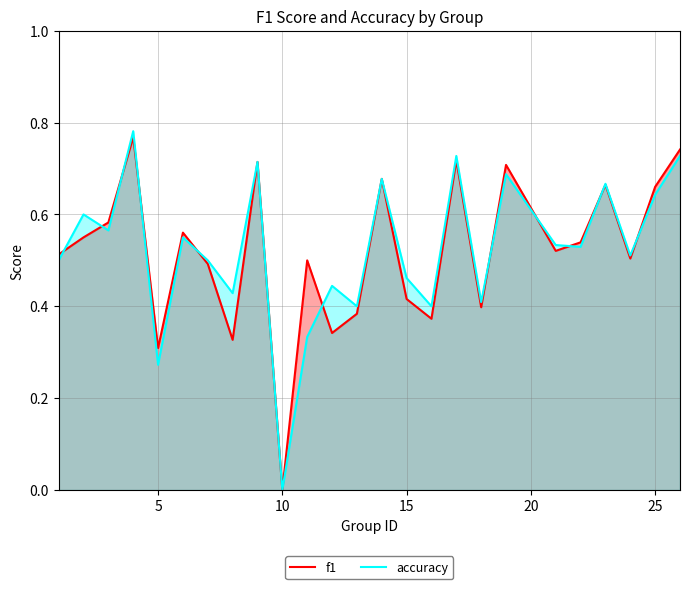

At which label does f1 reach its minimum?

10